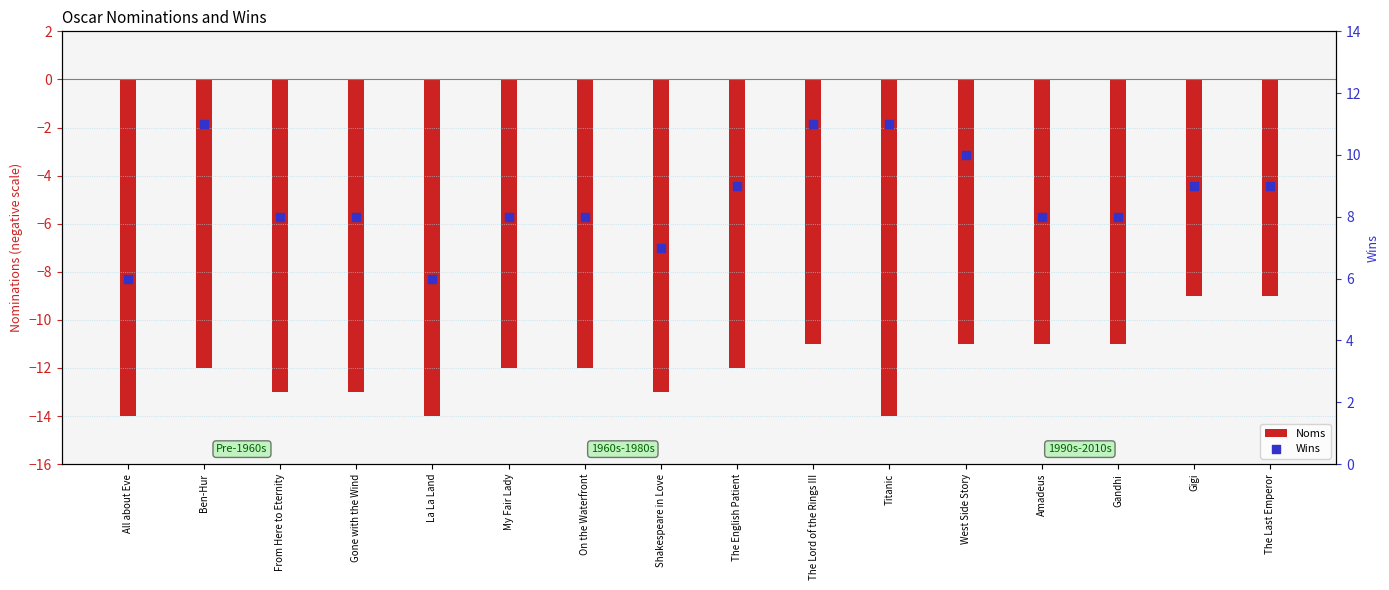

Is the value of Noms at Gone with the Wind greater than the value of Wins at Titanic?

No